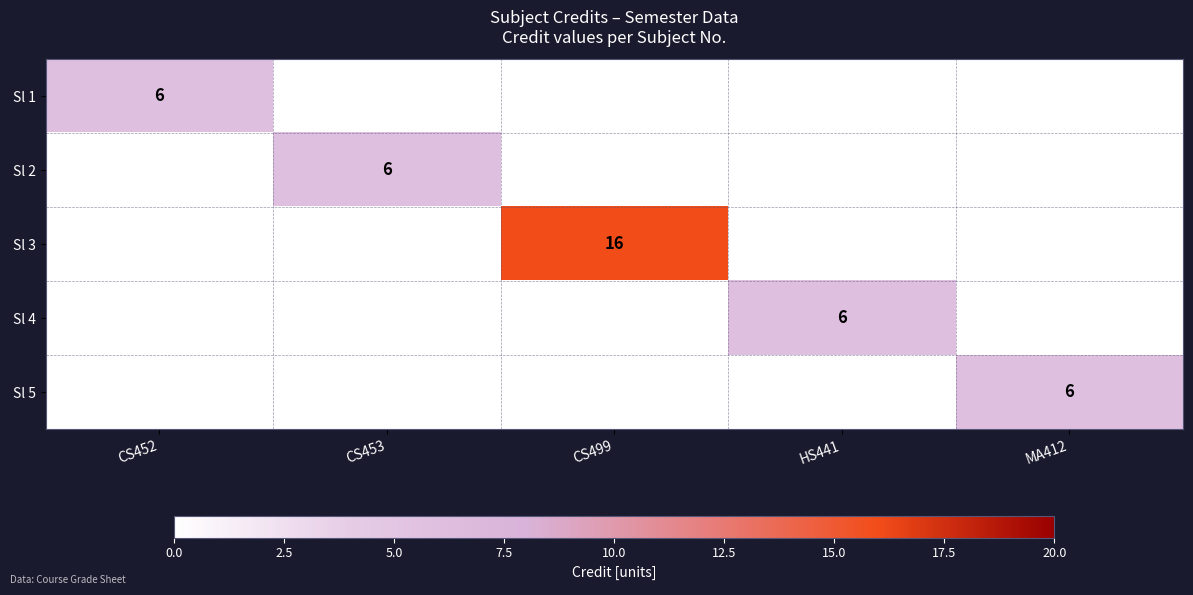

The Sl 2 series shows 6 at CS453. True or false?

True